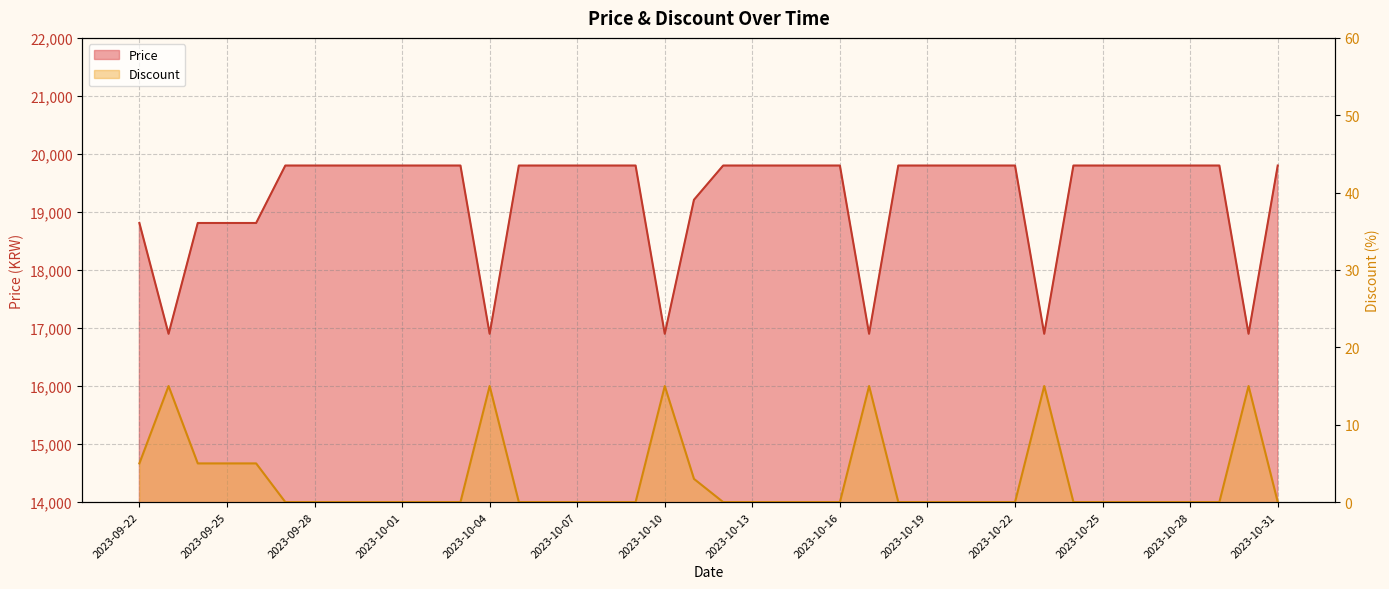

Count the Price values in the range 19210 to 19800.

30